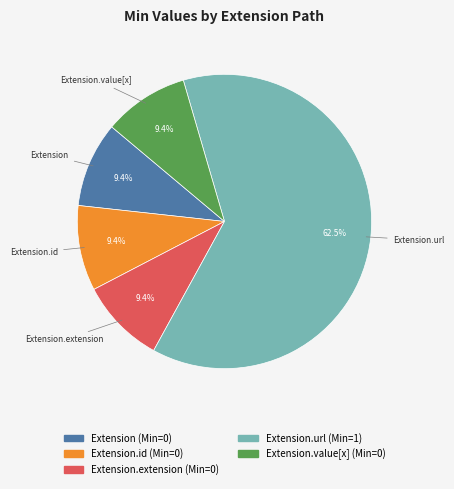

Is there a majority slice in this chart?

Yes